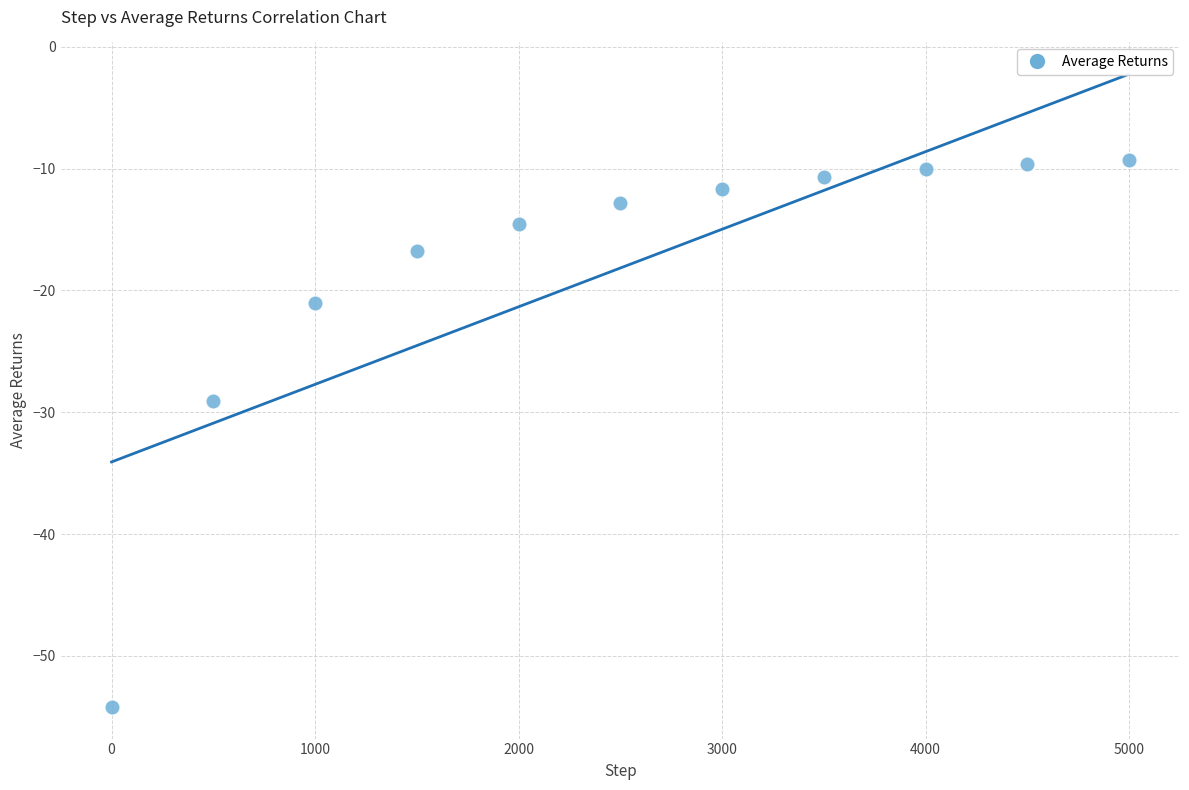

What is the range of Y values (max minus min)?

44.9